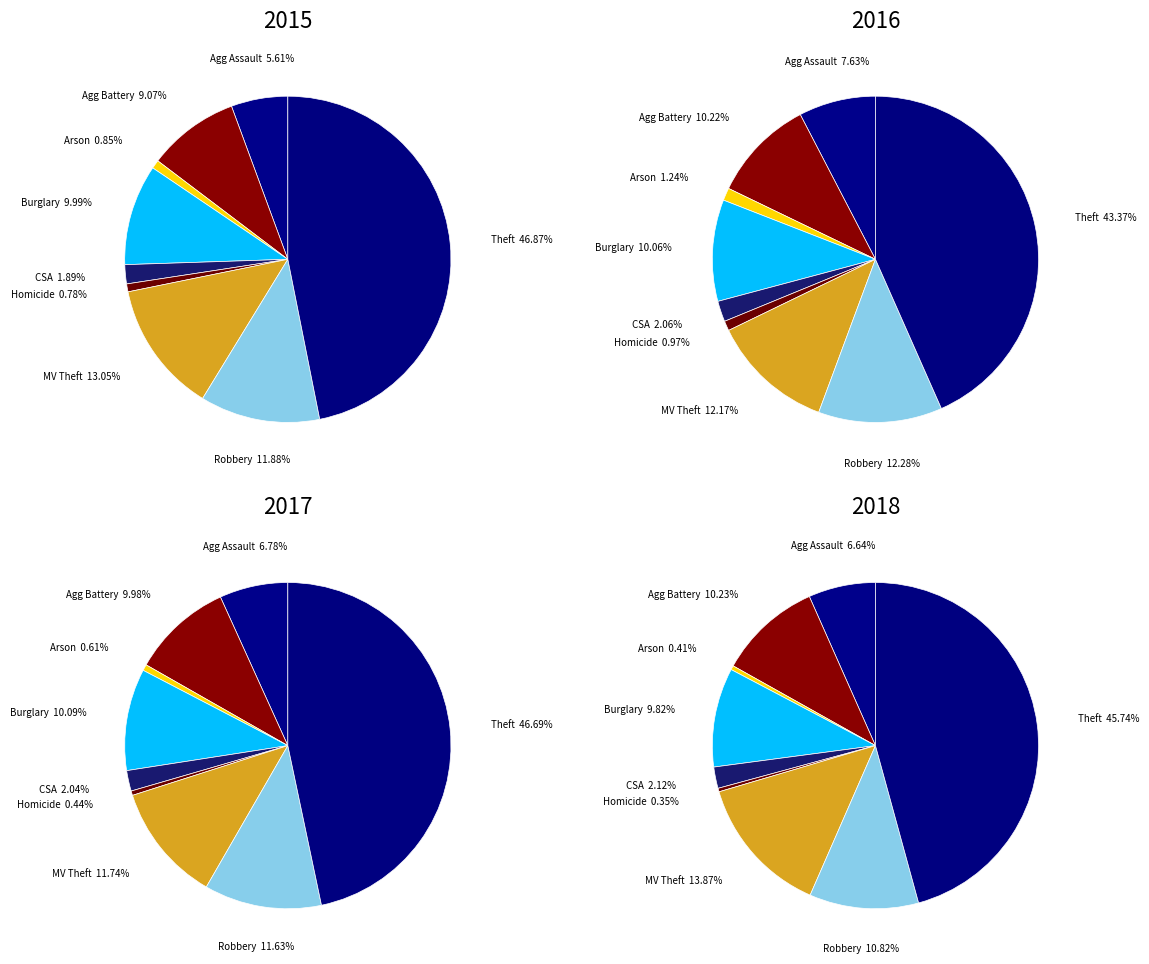

The Burglary slice represents 10% of the pie. True or false?

True